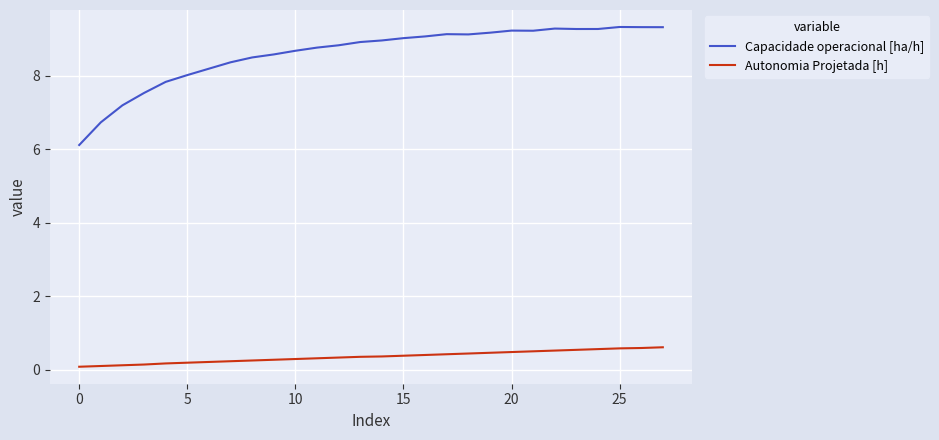

List the series in order of their peak value, highest first.

Capacidade operacional [ha/h], Autonomia Projetada [h]